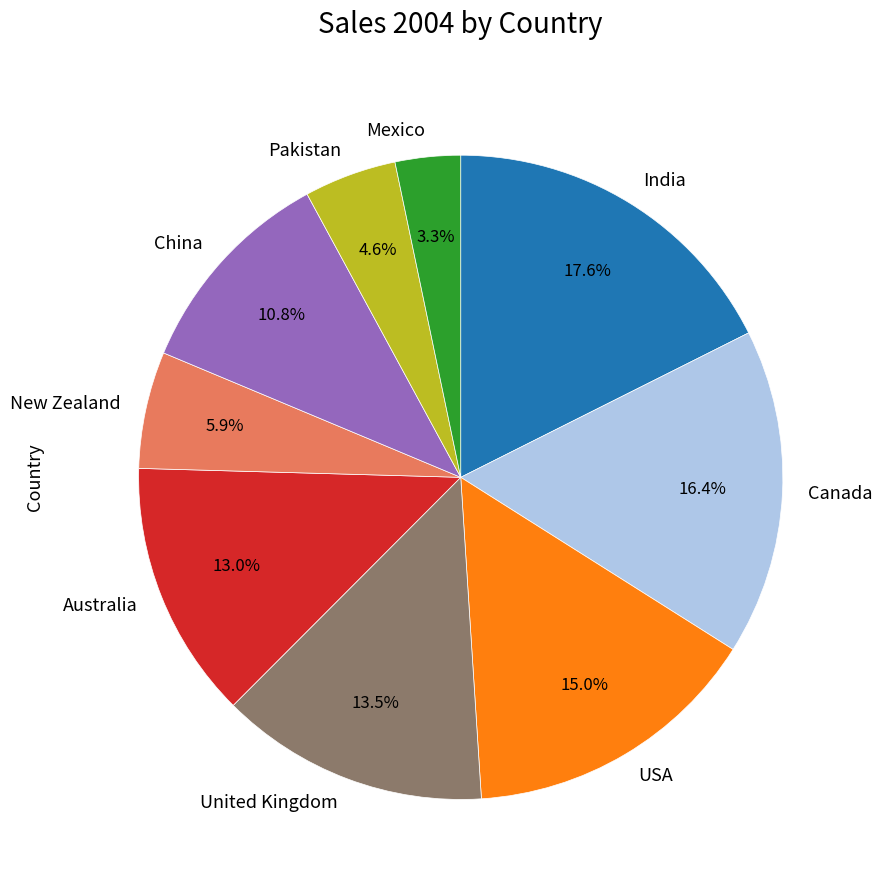

What portion of the pie excludes Australia?

87.0%